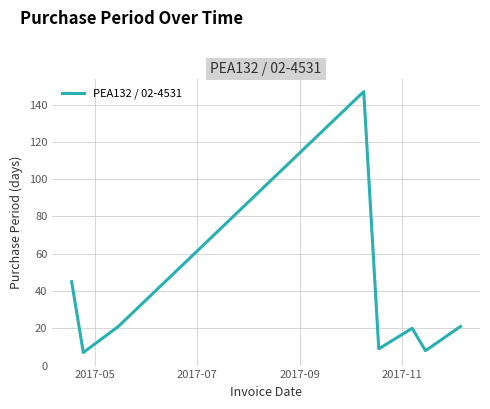

What is the smallest value displayed?

7